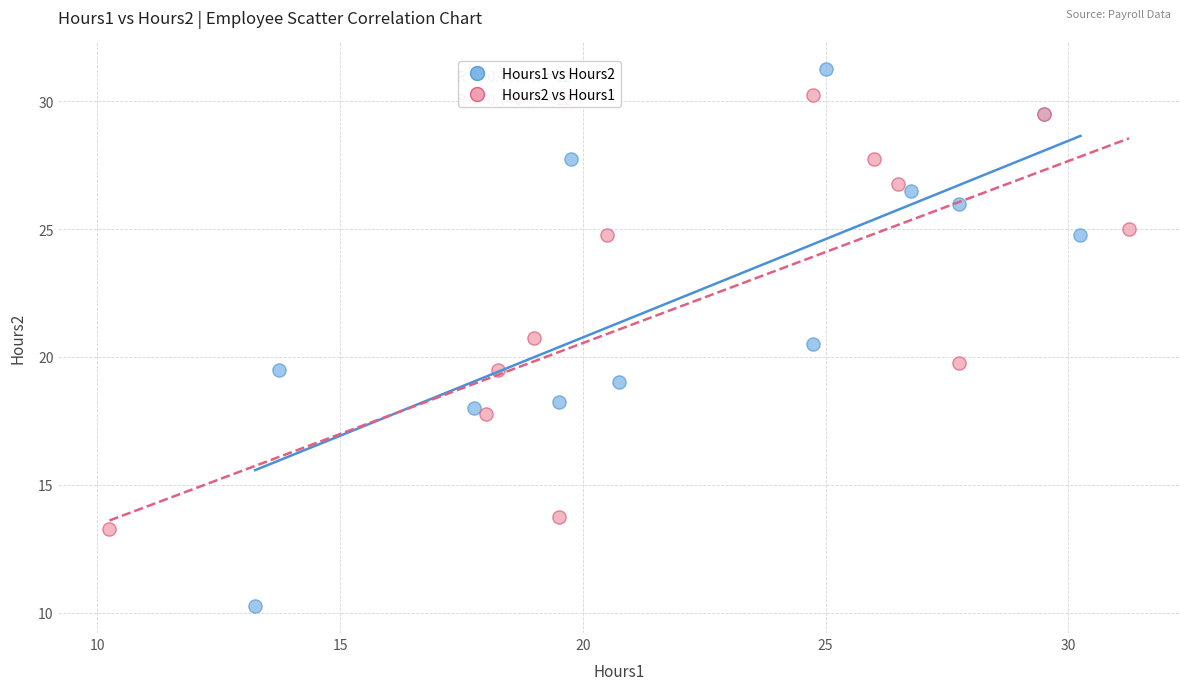

Which series reaches the maximum Y coordinate?

Hours1 vs Hours2